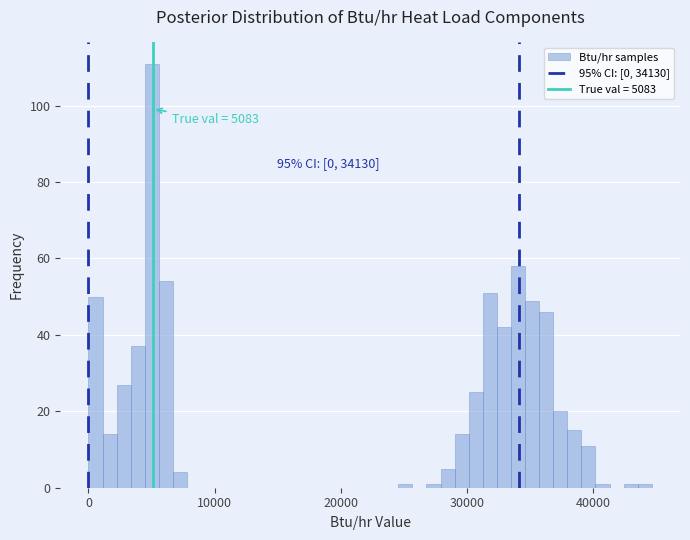

Around what value on the x-axis is the tallest bar? Give the approximate position of its centre, as read against the axis.

5000